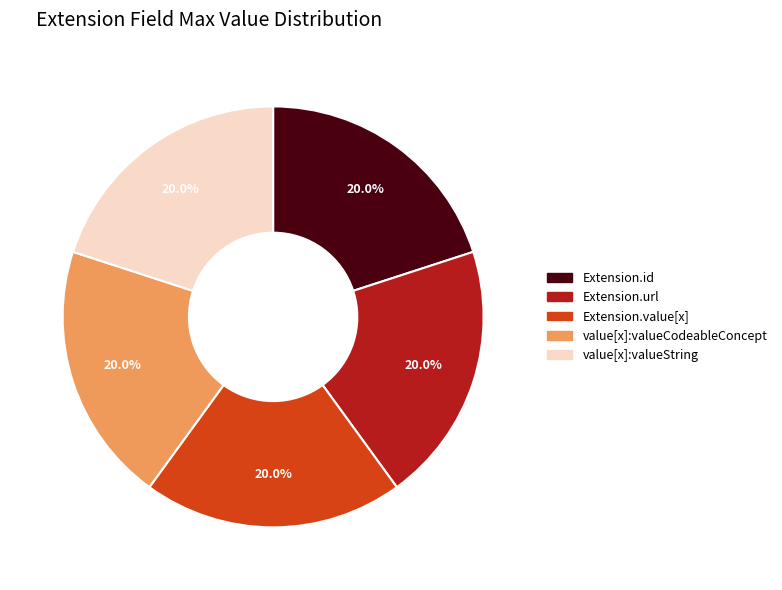

Count the number of slices in the pie.

5